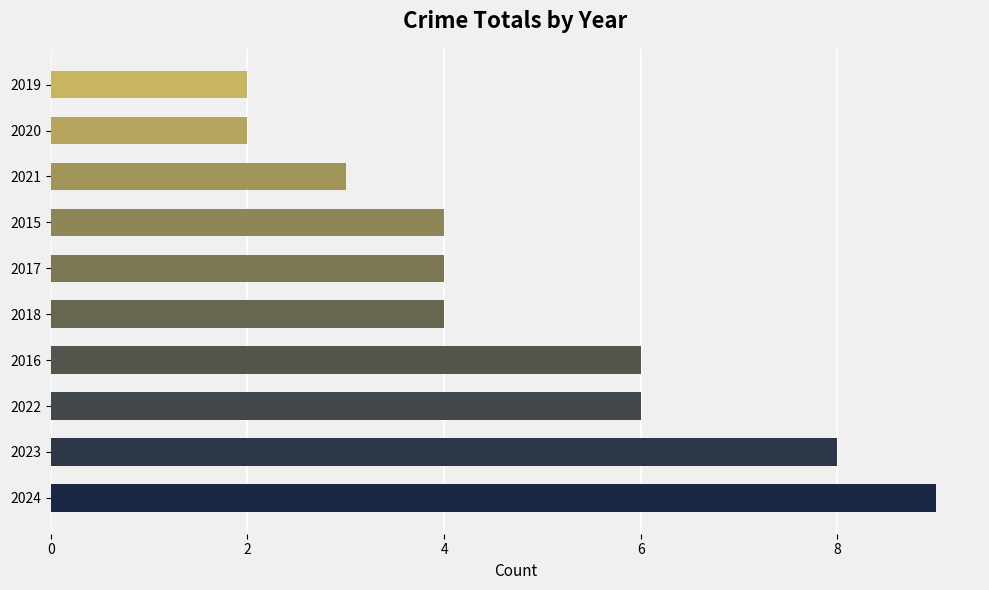

True or false: the data shows 1 at 2020.

False